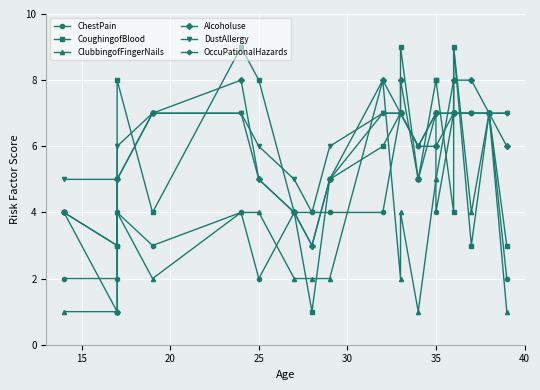

How many values in the OccuPationalHazards series are below 7?

8